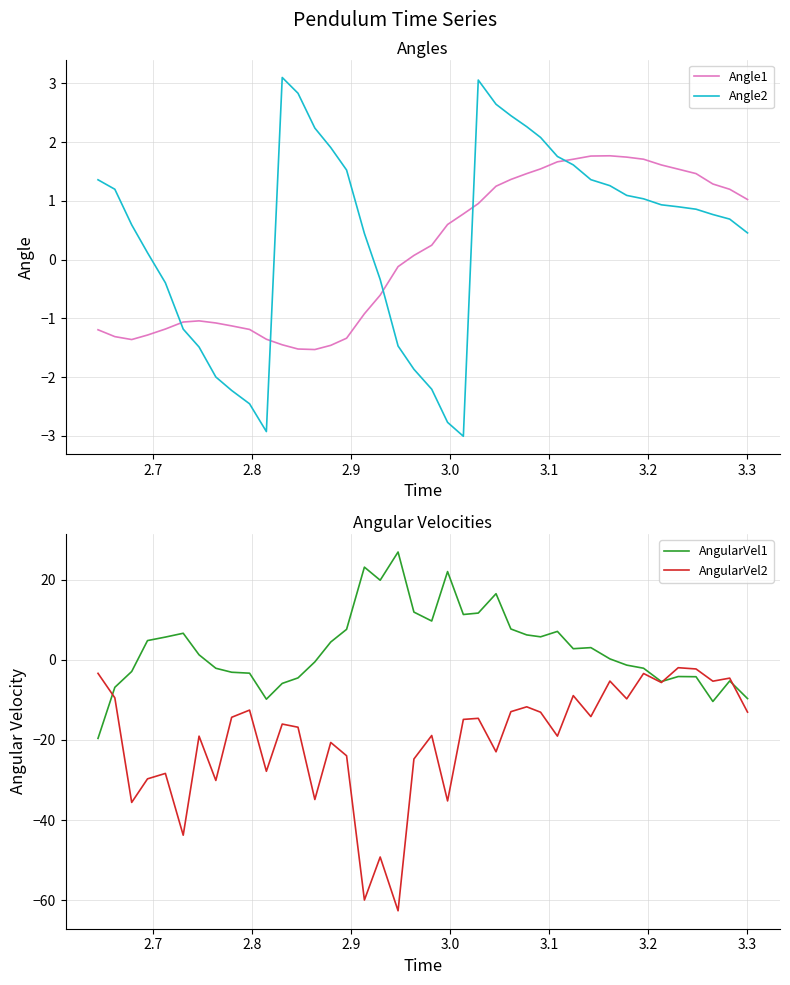

What is the lowest value of the Angle1 series?

-1.5